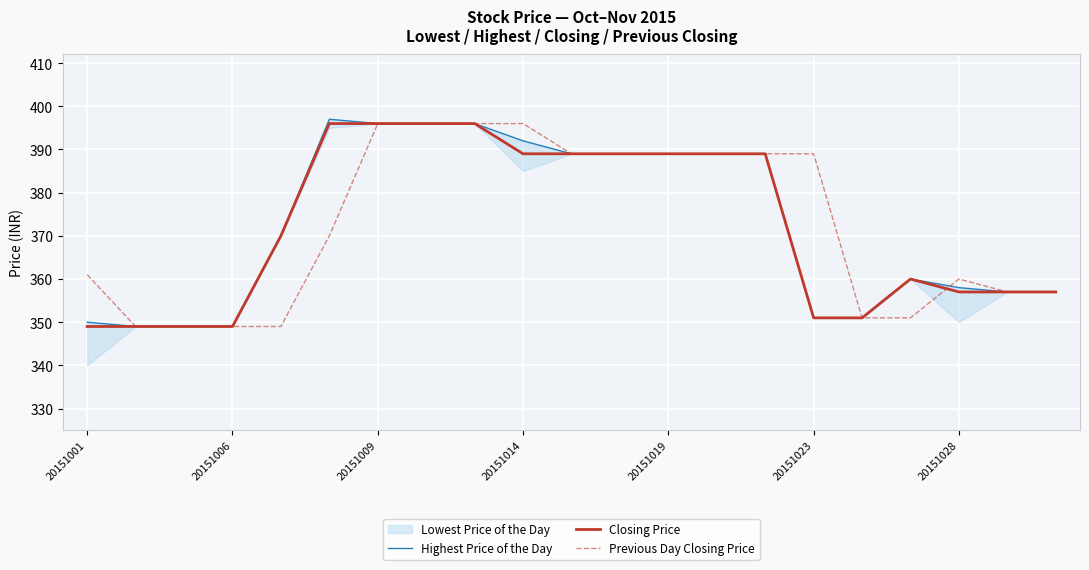

Is it true that Previous Day Closing Price equals 389 at 20151023?

True